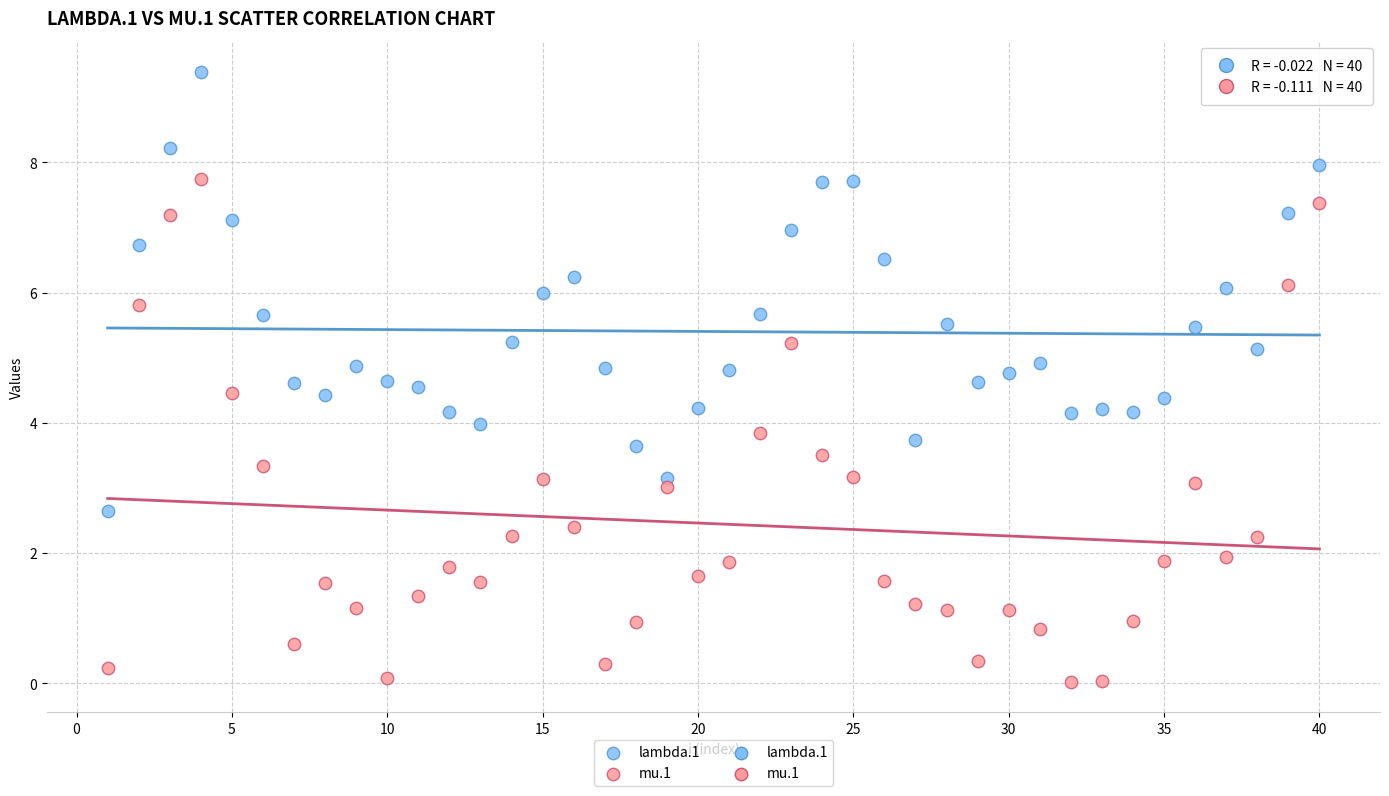

What is the X range (max minus min) for the scatter plot?

39.0